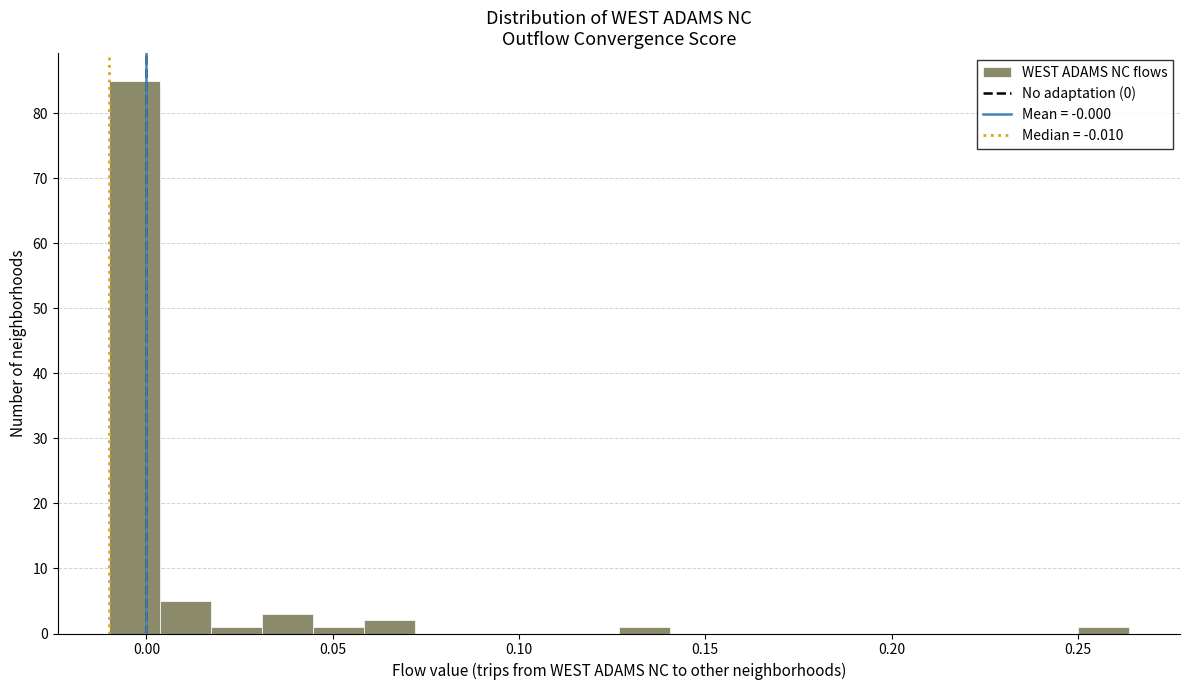

Read against the x-axis, roughly where is the centre of the tallest bar?

-0.005